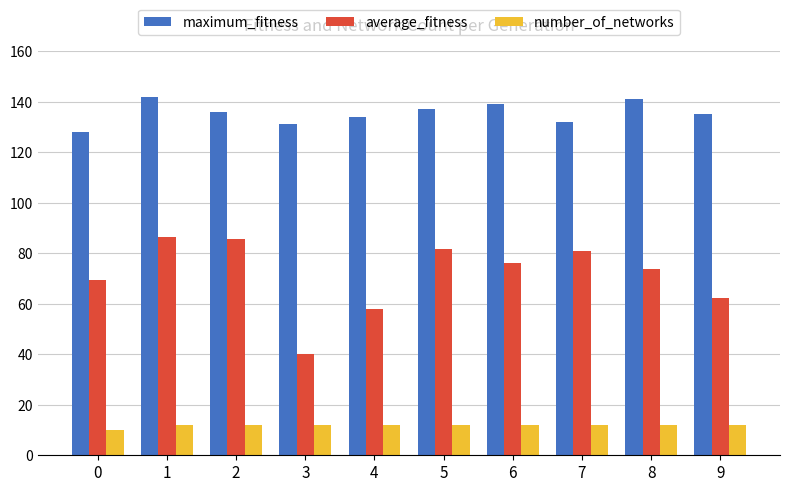

True or false: average_fitness has a value of 73.8 at 8.

True